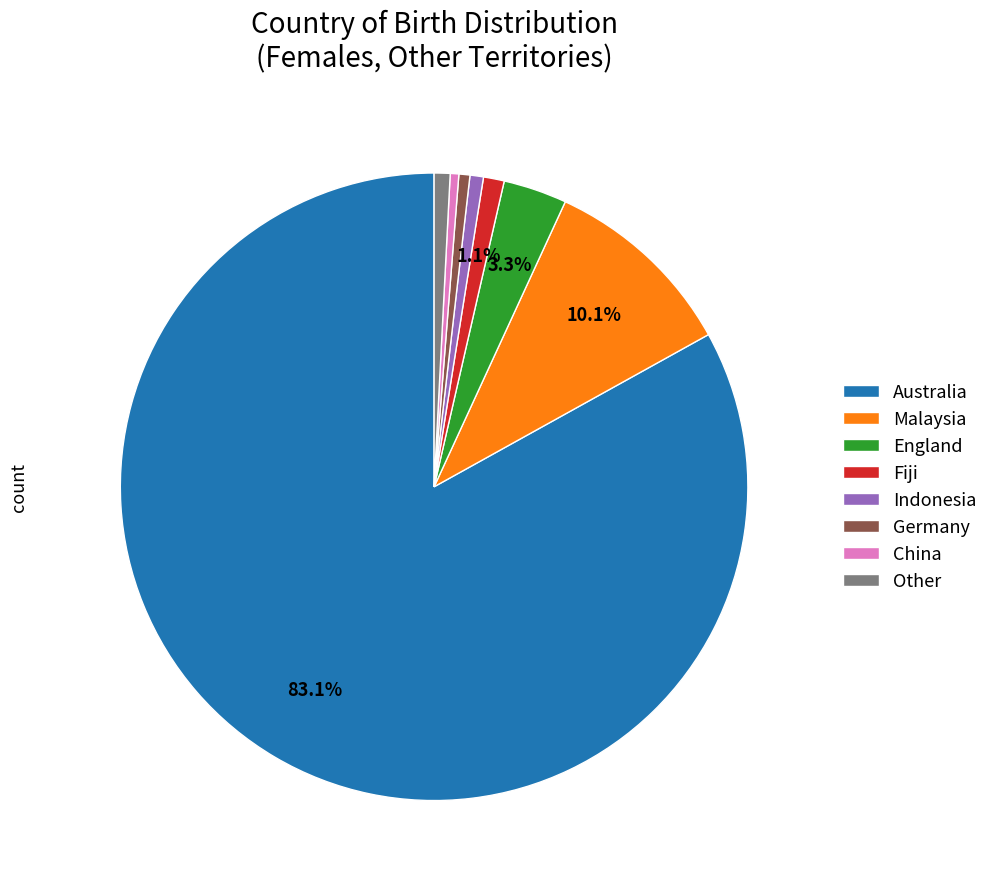

Between China and Australia, which is larger?

Australia